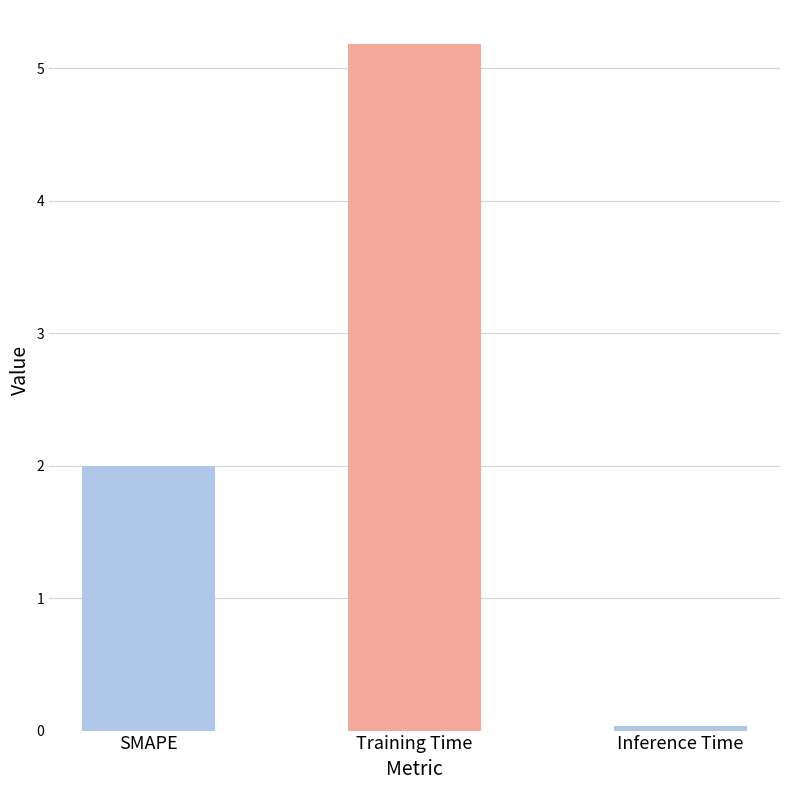

What position from the left is SMAPE?

1